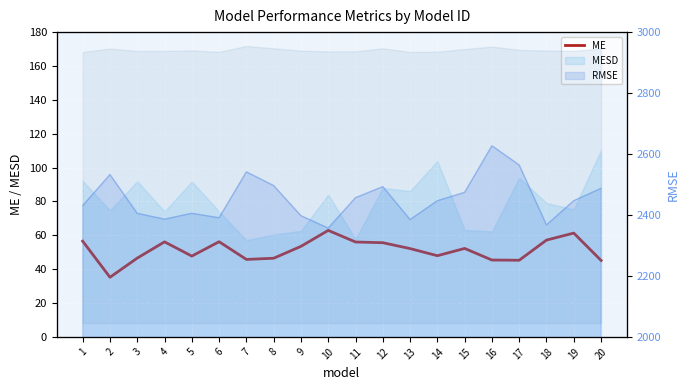

The chart shows a value of 61.3 at 19. True or false?

True